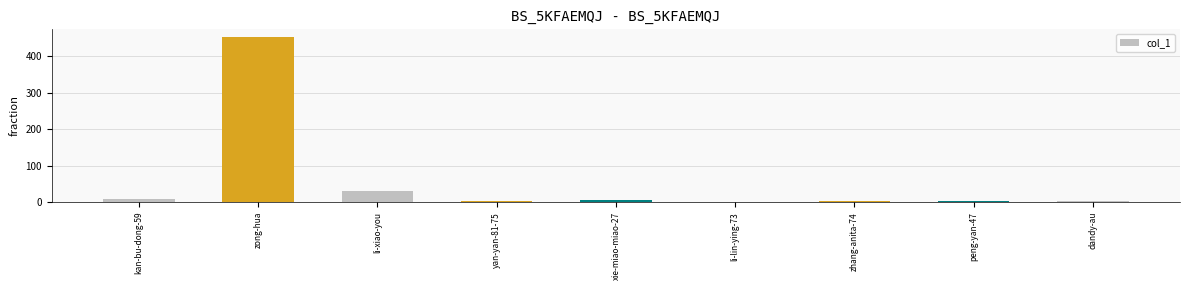

What is the sum of all values?

507